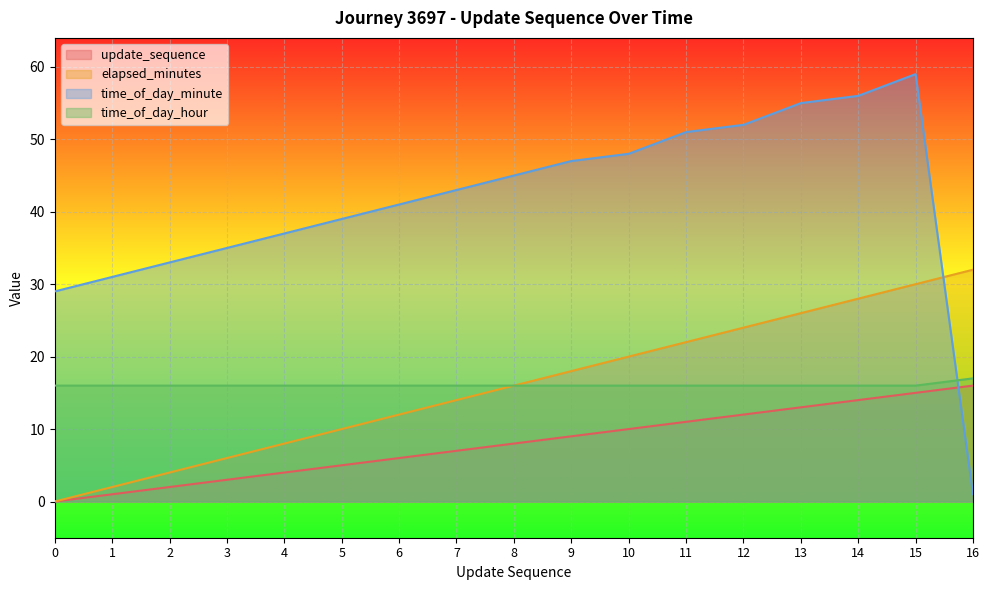

Does the chart display data point markers on the line(s)?

No